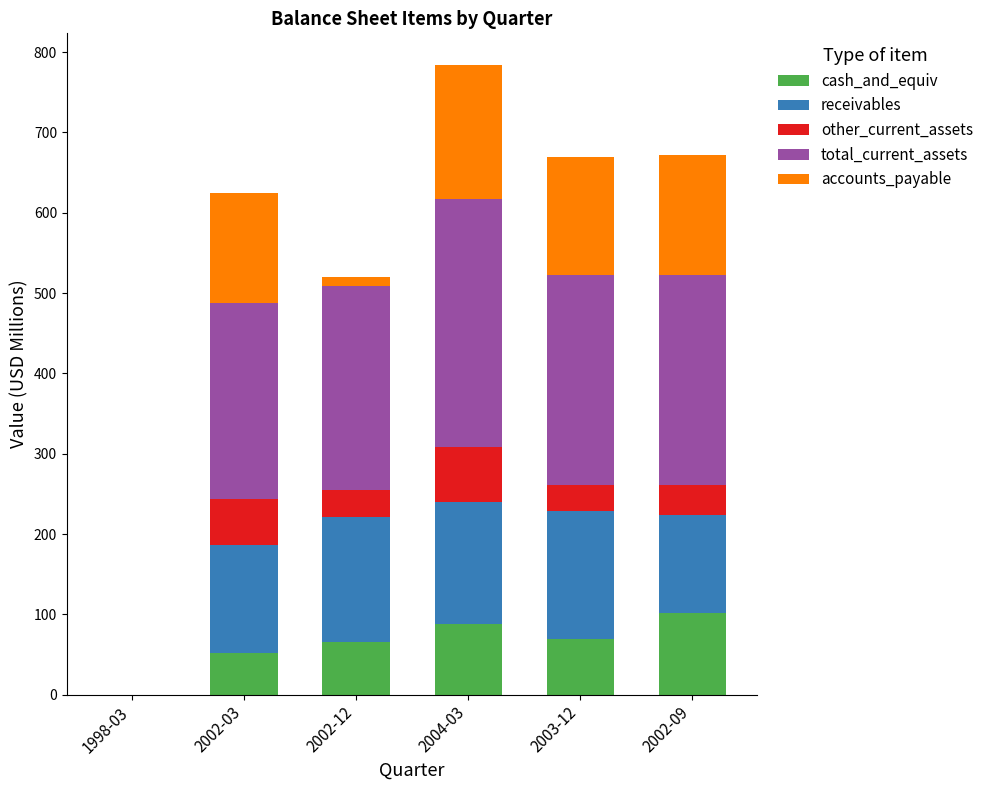

What is the total value across all series at 2004-03?

784.2